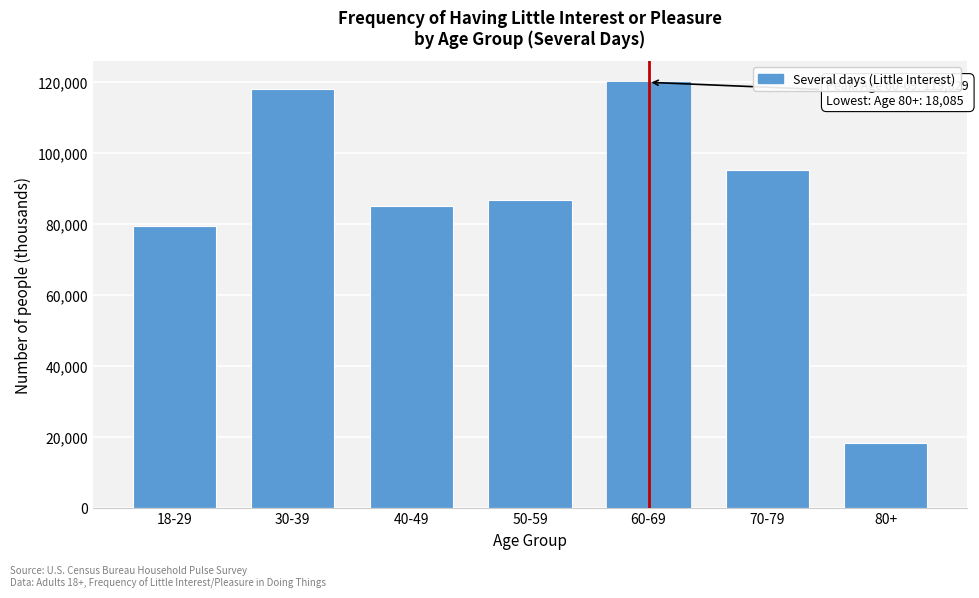

Reading right to left, what are all the values shown in this chart?

80+=18085	70-79=95167	60-69=119829	50-59=86568	40-49=85103	30-39=117822	18-29=79313